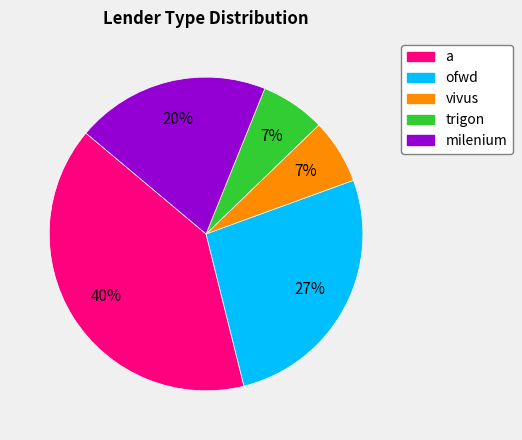

Is there a majority slice in this chart?

No